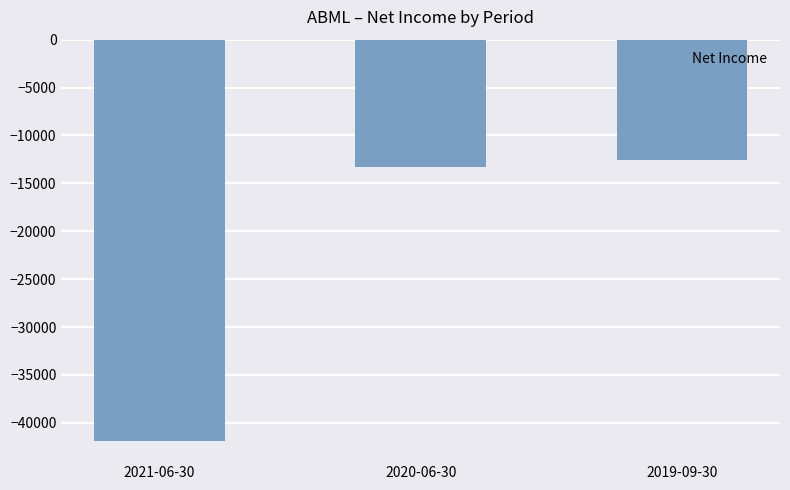

What is the label of the 1st bar from the right?

2019-09-30